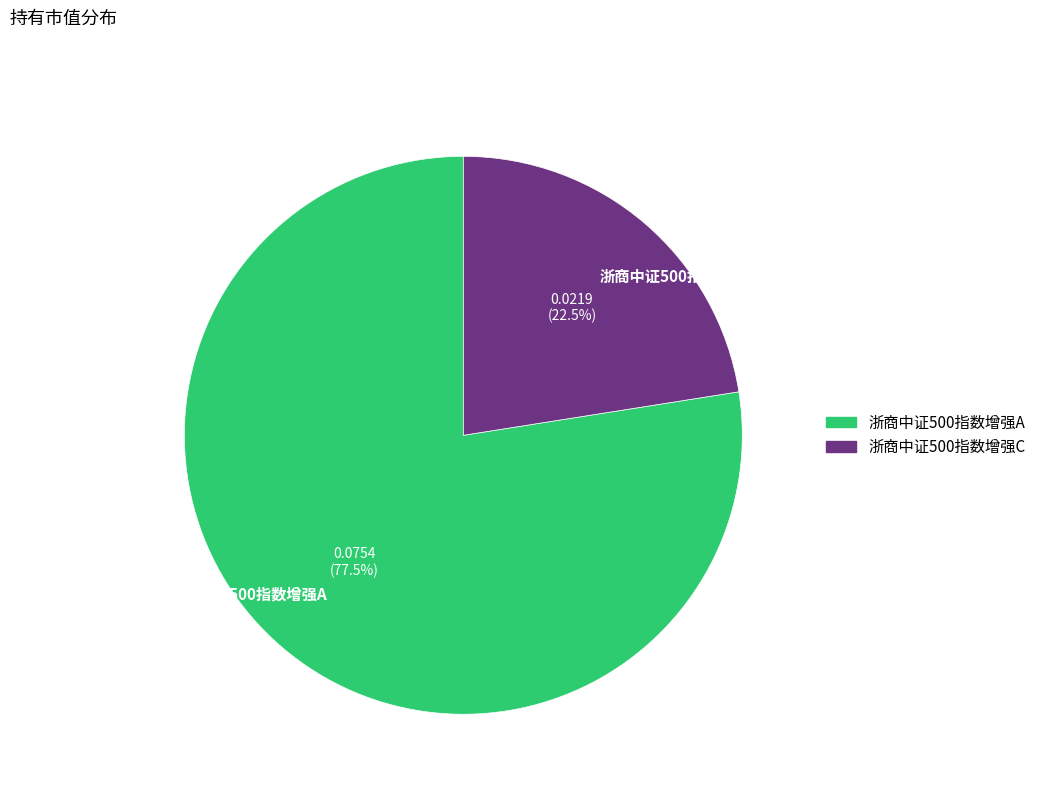

Rank the categories by value from highest to lowest.

浙商中证500指数增强A, 浙商中证500指数增强C